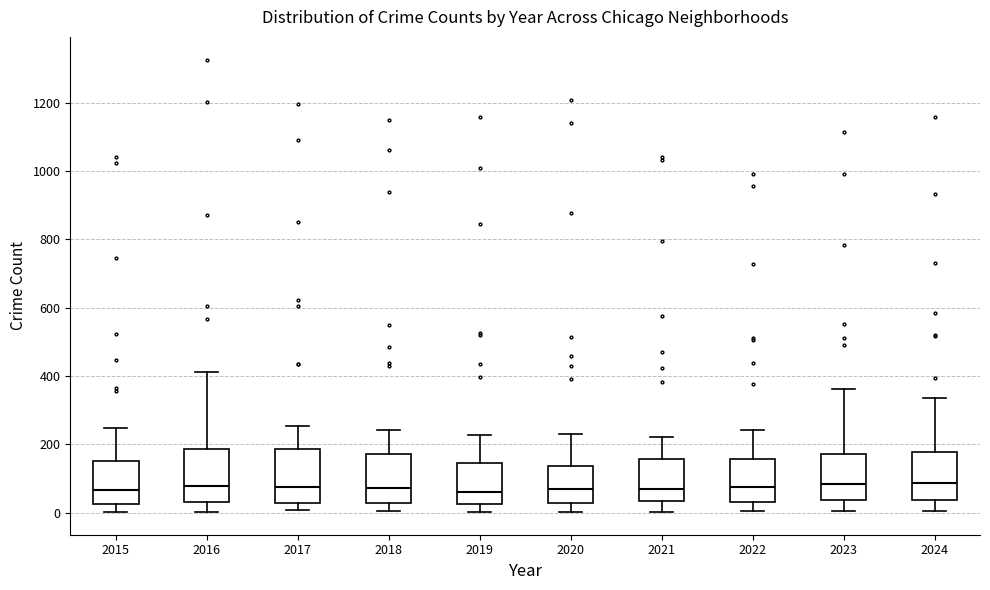

Reading left to right, read every box against the y-axis: the position of its median line, the range the box covers, and the ends of its whiskers. The values are not printed on the chart, so give them approximately, as read against the axis.

2015: median 60, box 20 to 160, whiskers 0 to 240
2016: median 80, box 40 to 180, whiskers 0 to 420
2017: median 80, box 20 to 180, whiskers 0 to 260
2018: median 80, box 20 to 180, whiskers 0 to 240
2019: median 60, box 20 to 140, whiskers 0 to 220
2020: median 60, box 20 to 140, whiskers 0 to 240
2021: median 80, box 40 to 160, whiskers 0 to 220
2022: median 80, box 40 to 160, whiskers 0 to 240
2023: median 80, box 40 to 180, whiskers 0 to 360
2024: median 80, box 40 to 180, whiskers 0 to 340